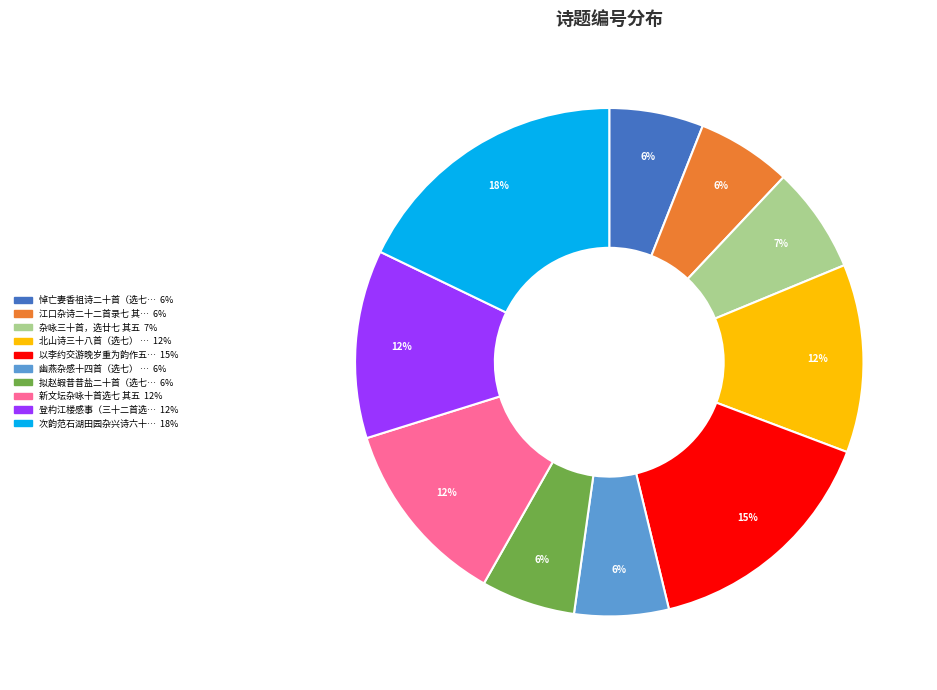

How many slices are in this pie chart?

10